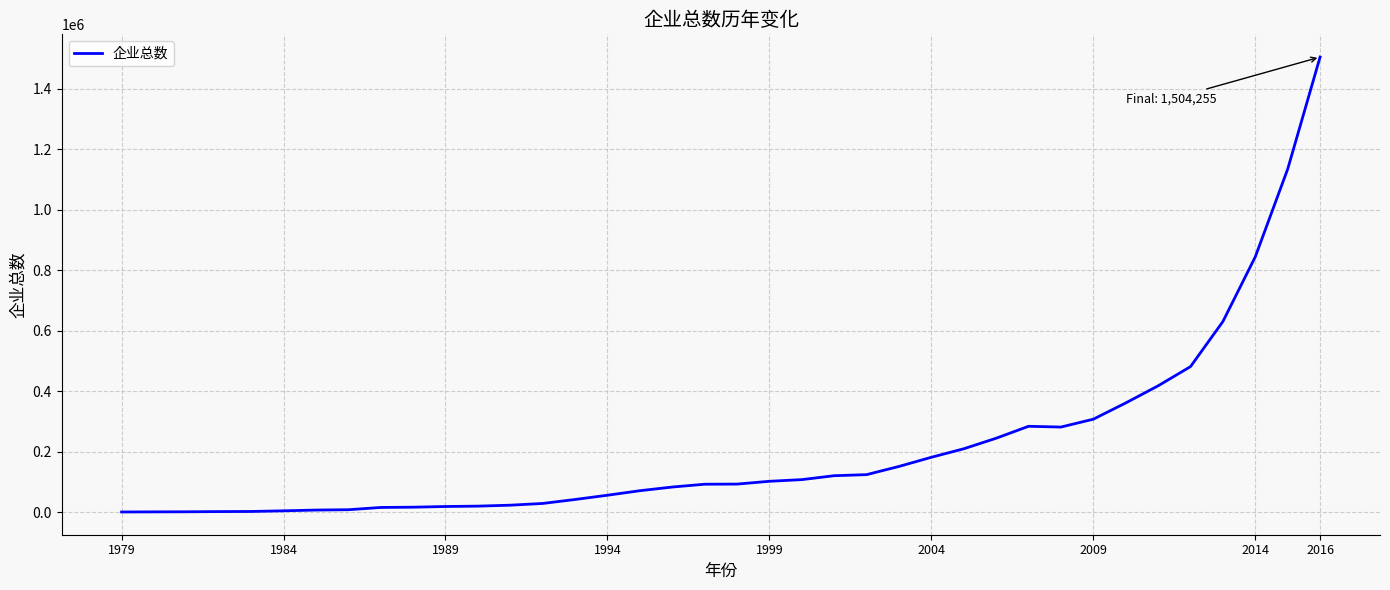

What is the greatest value displayed?

1504255